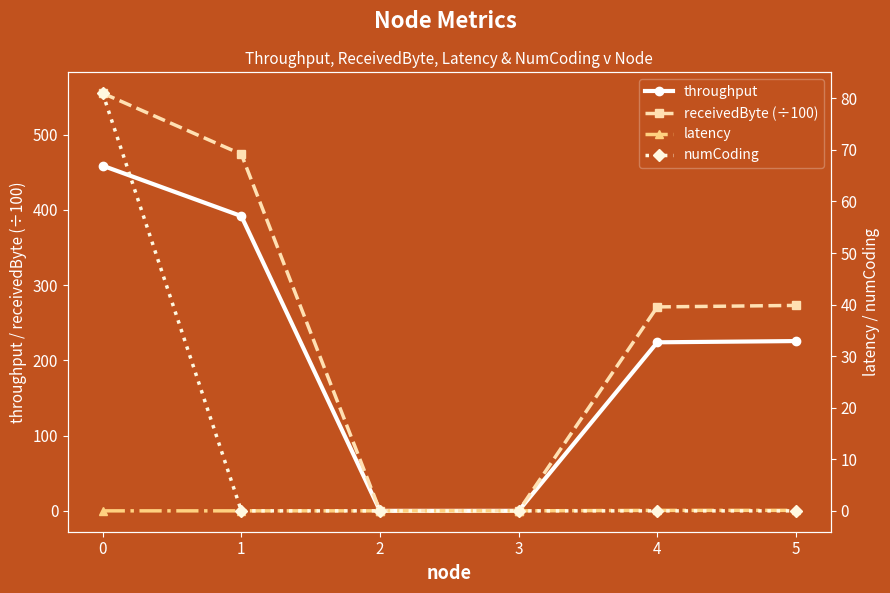

Reading right to left, list all the values displayed in this chart.

throughput: 5=225.6	4=224.0	3=0.0	2=0.0	1=391.7	0=458.7
receivedByte (÷100): 5=273.0	4=271.0	3=0.0	2=0.0	1=474.0	0=555.0
latency: 5=0.1	4=0.1	3=0.0	2=0.0	1=0.0	0=0.0
numCoding: 5=0.0	4=0.0	3=0.0	2=0.0	1=0.0	0=81.0